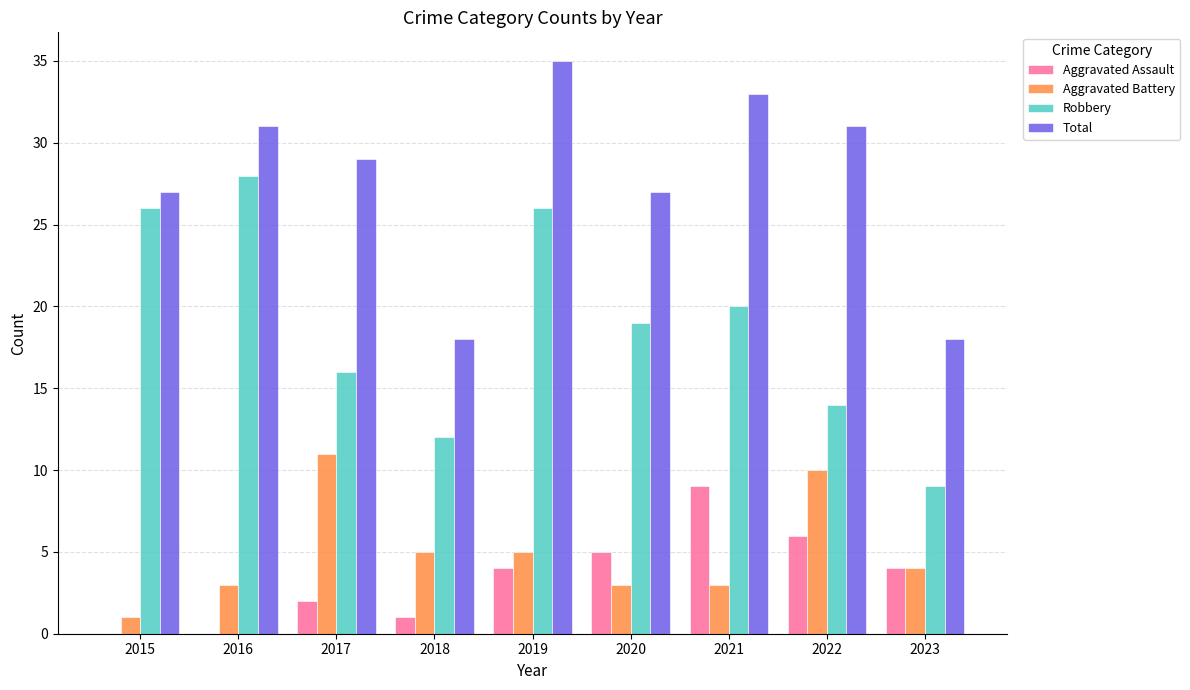

What is the sum of the Aggravated Battery values at 2021 and 2020?

6